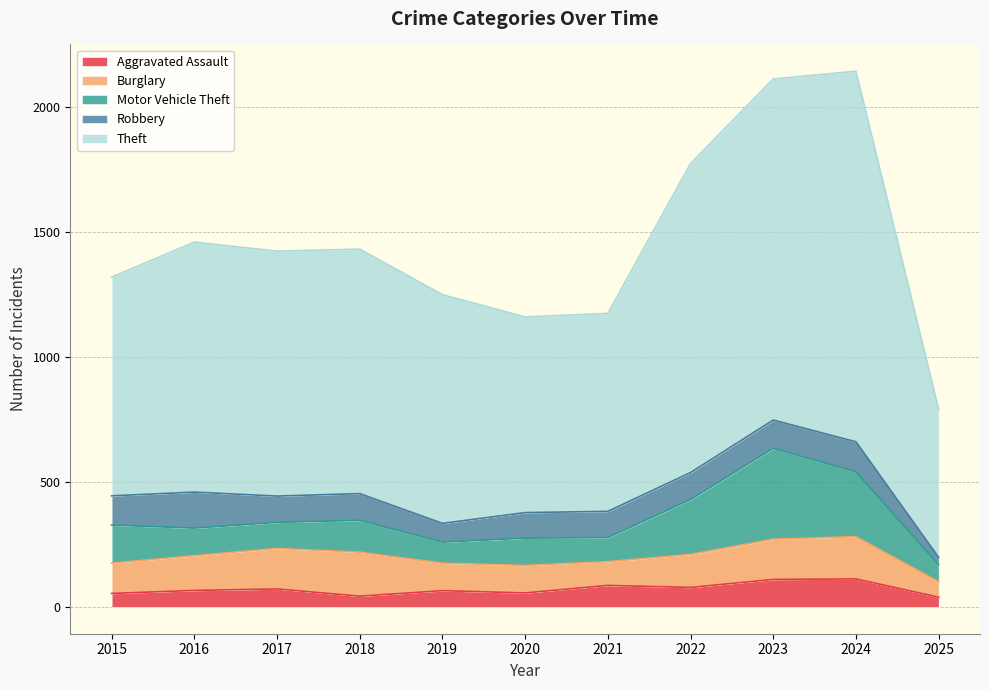

At which label does Burglary reach its peak?

2018